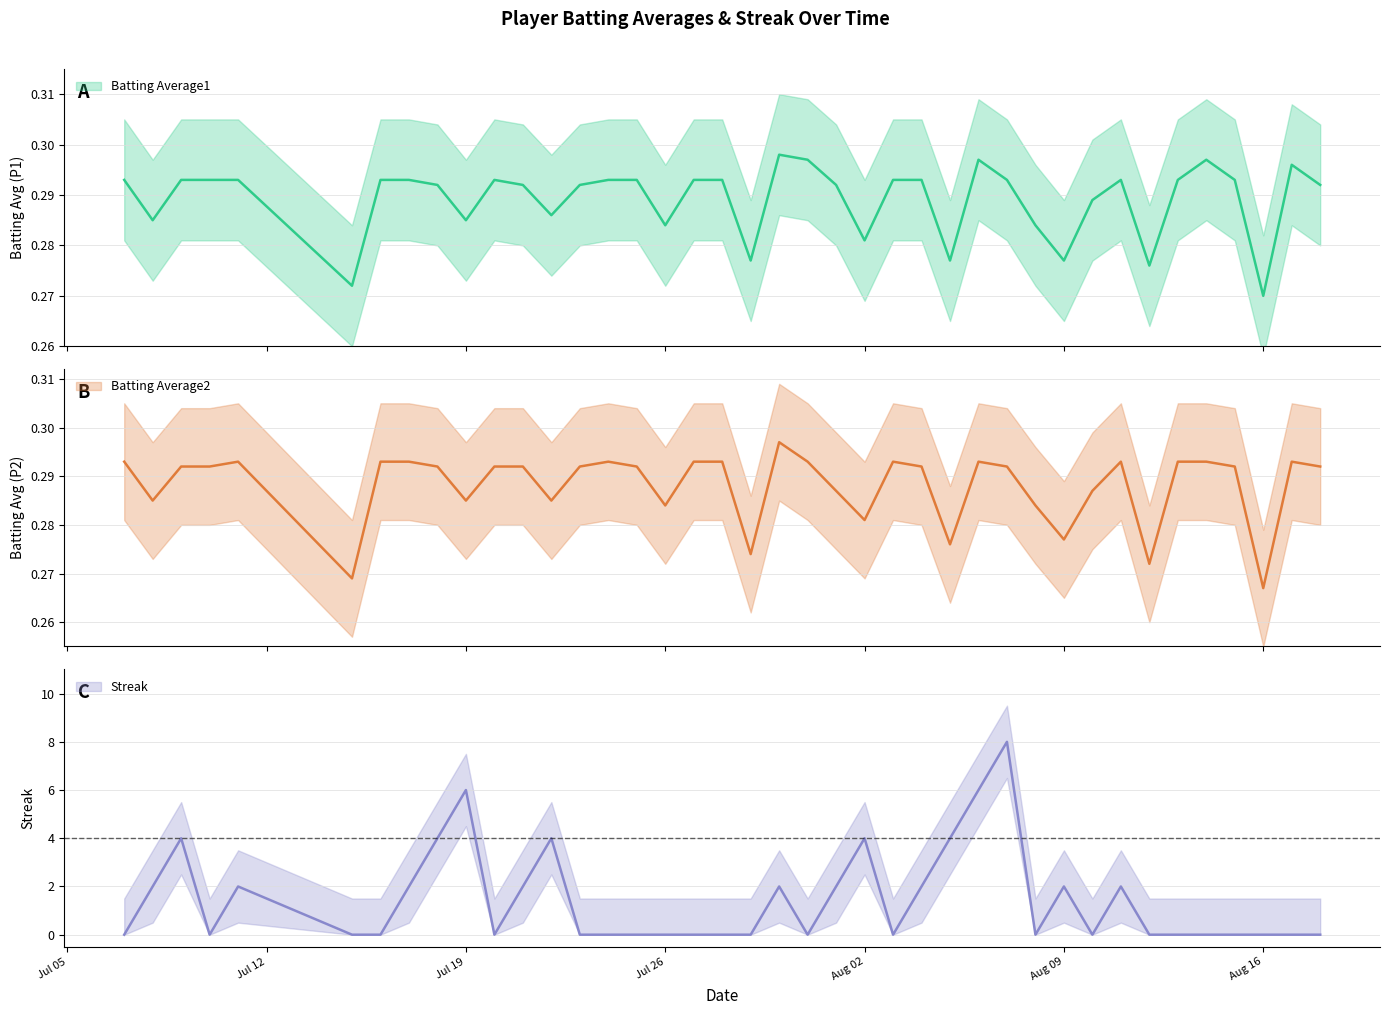

Rank the series at 2010-07-21 from highest to lowest value.

Streak, Batting Average1, Batting Average2